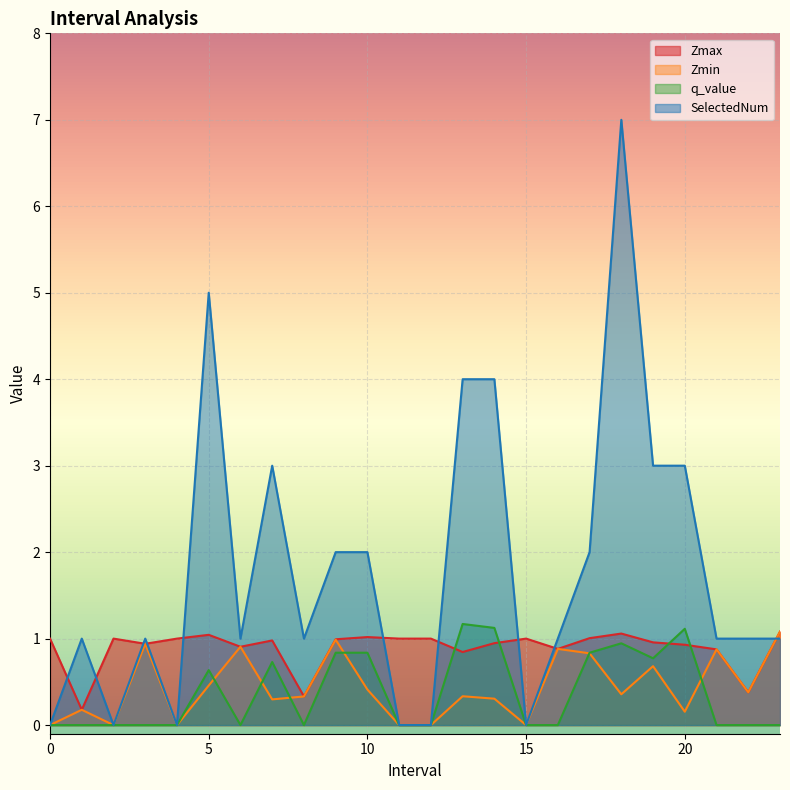

What value does the Zmin series have at 22.0?

0.4